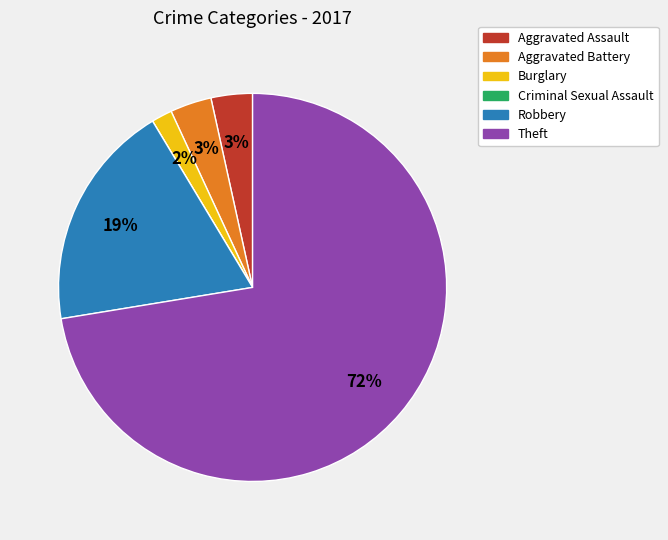

Is it true that Aggravated Assault is 14% of the pie?

False